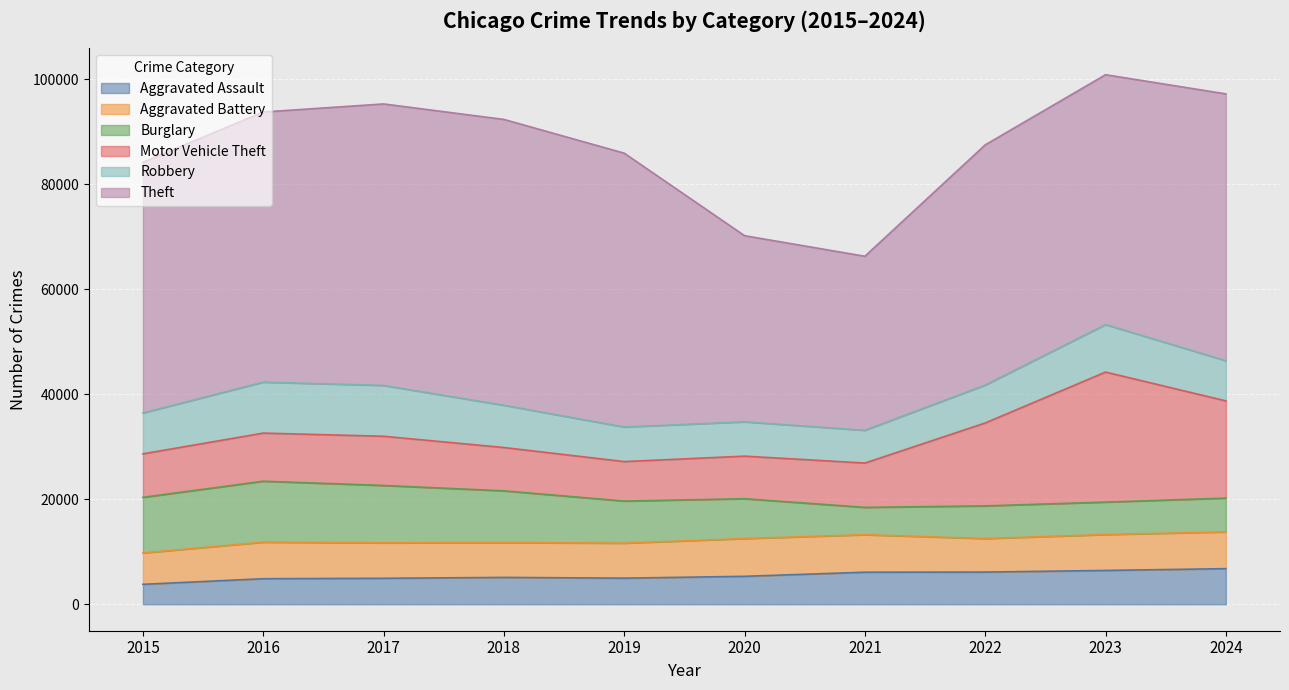

At which category is the sum across all series the highest?

2023